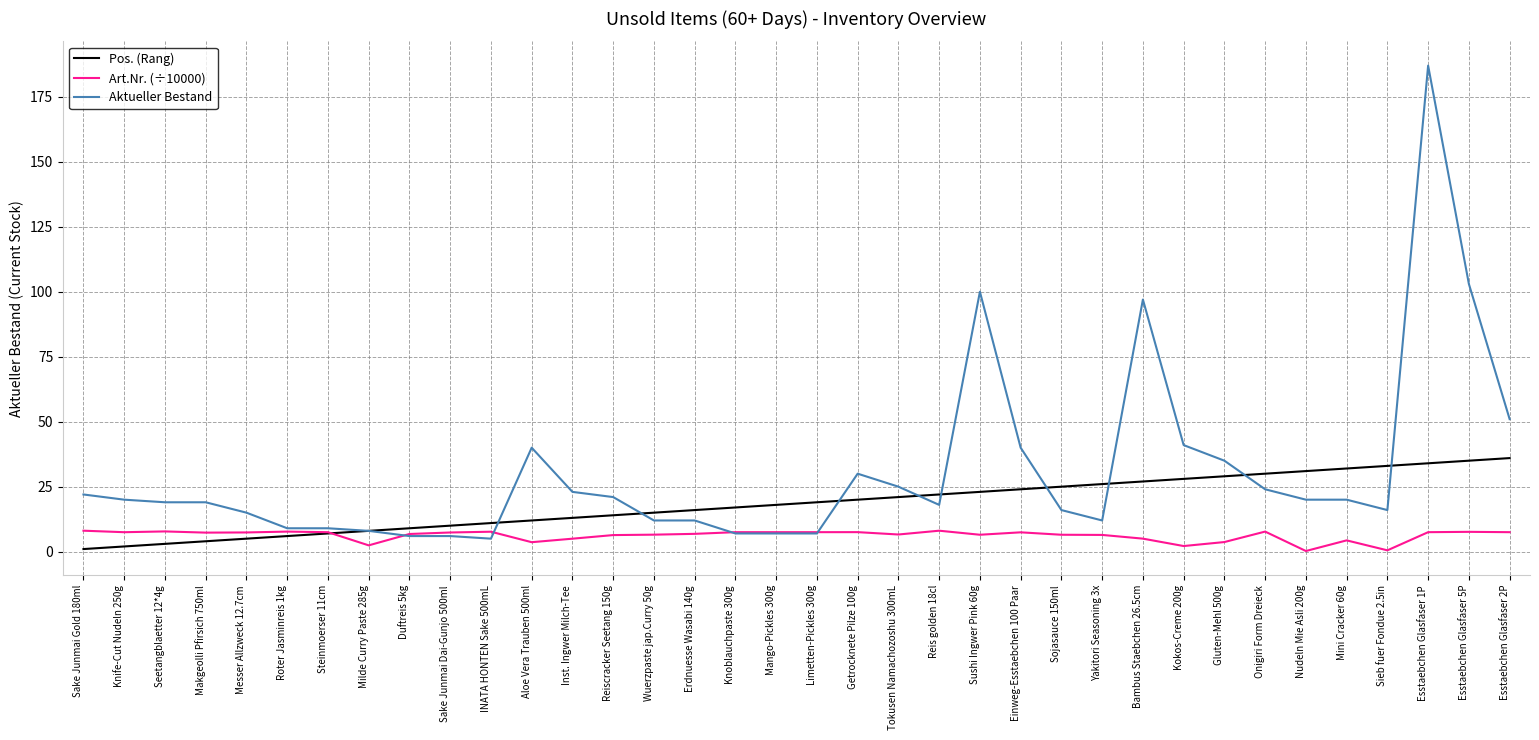

Does the chart have visible grid lines?

Yes